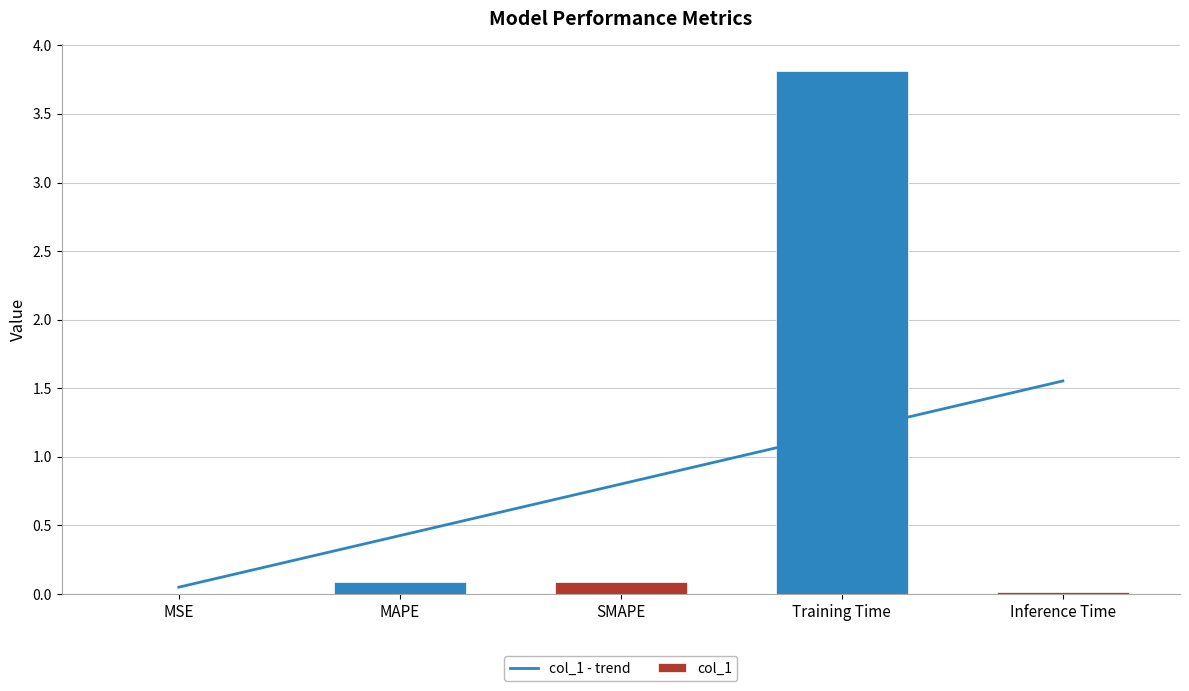

What is the greatest value displayed?

3.8